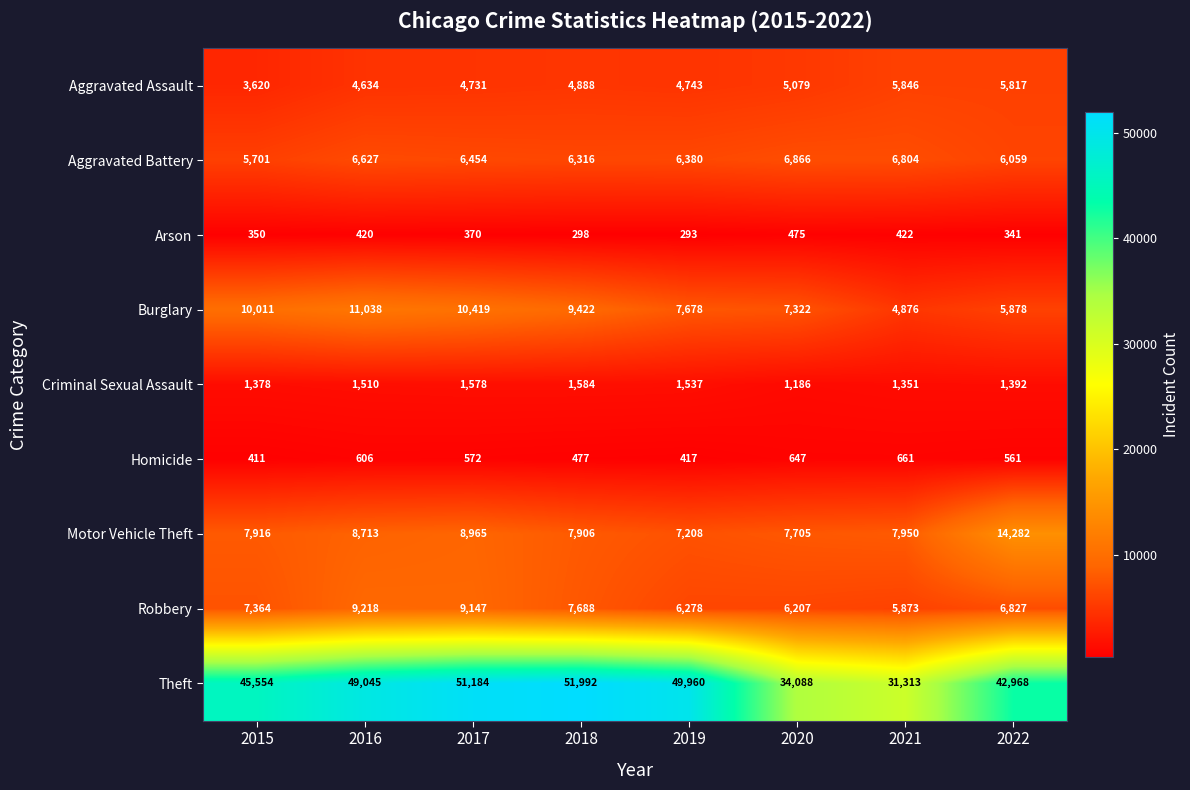

At how many categories does at least one series exceed 4201?

8